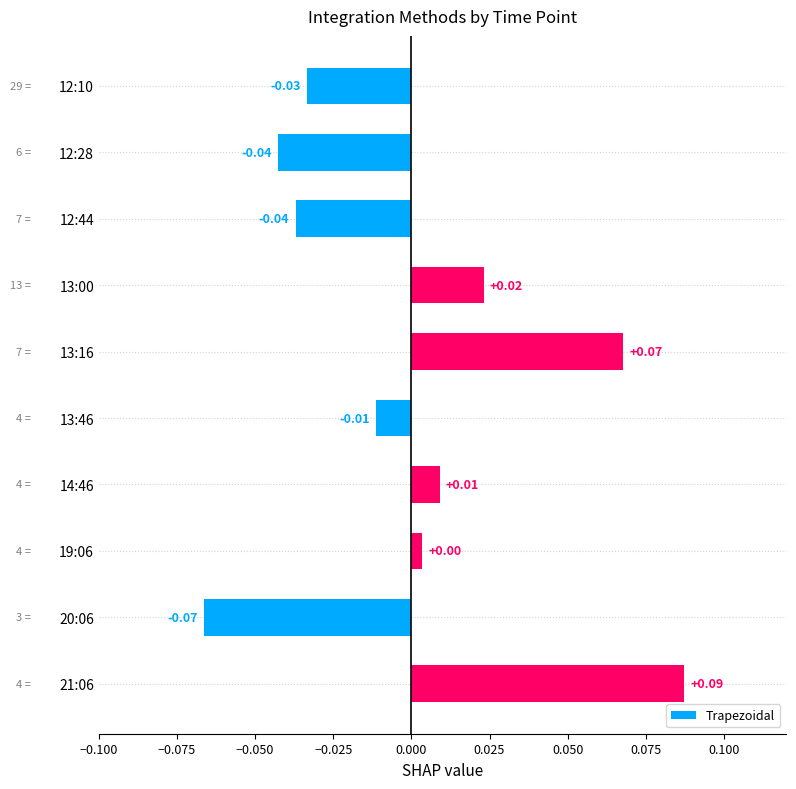

Between 13:46 and 21:06, which is larger?

21:06